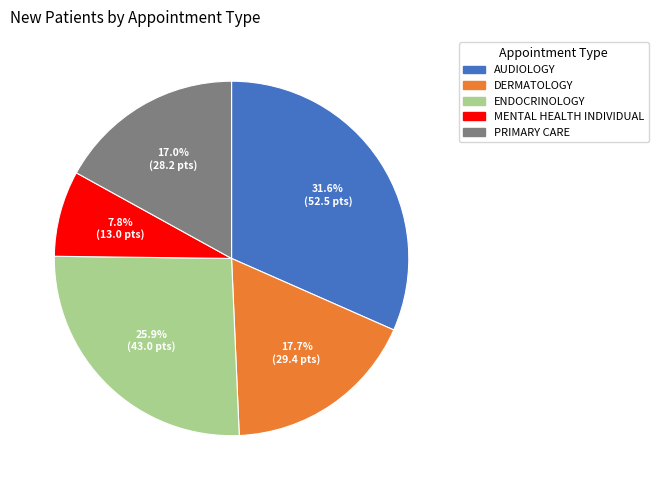

Which has a higher value, DERMATOLOGY or AUDIOLOGY?

AUDIOLOGY